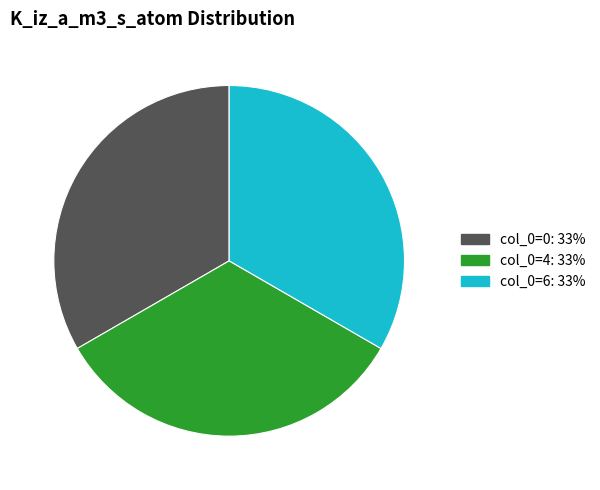

Does any single category account for the majority?

No